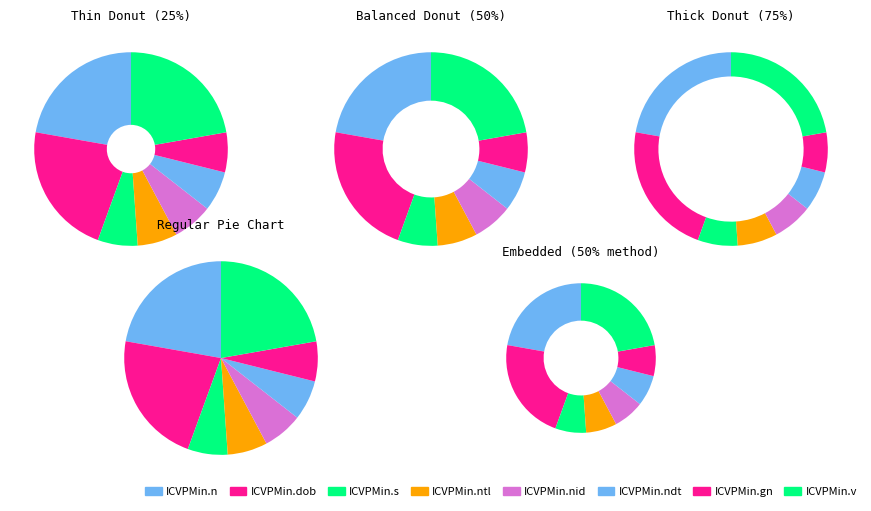

Which slice is the largest?

ICVPMin.n